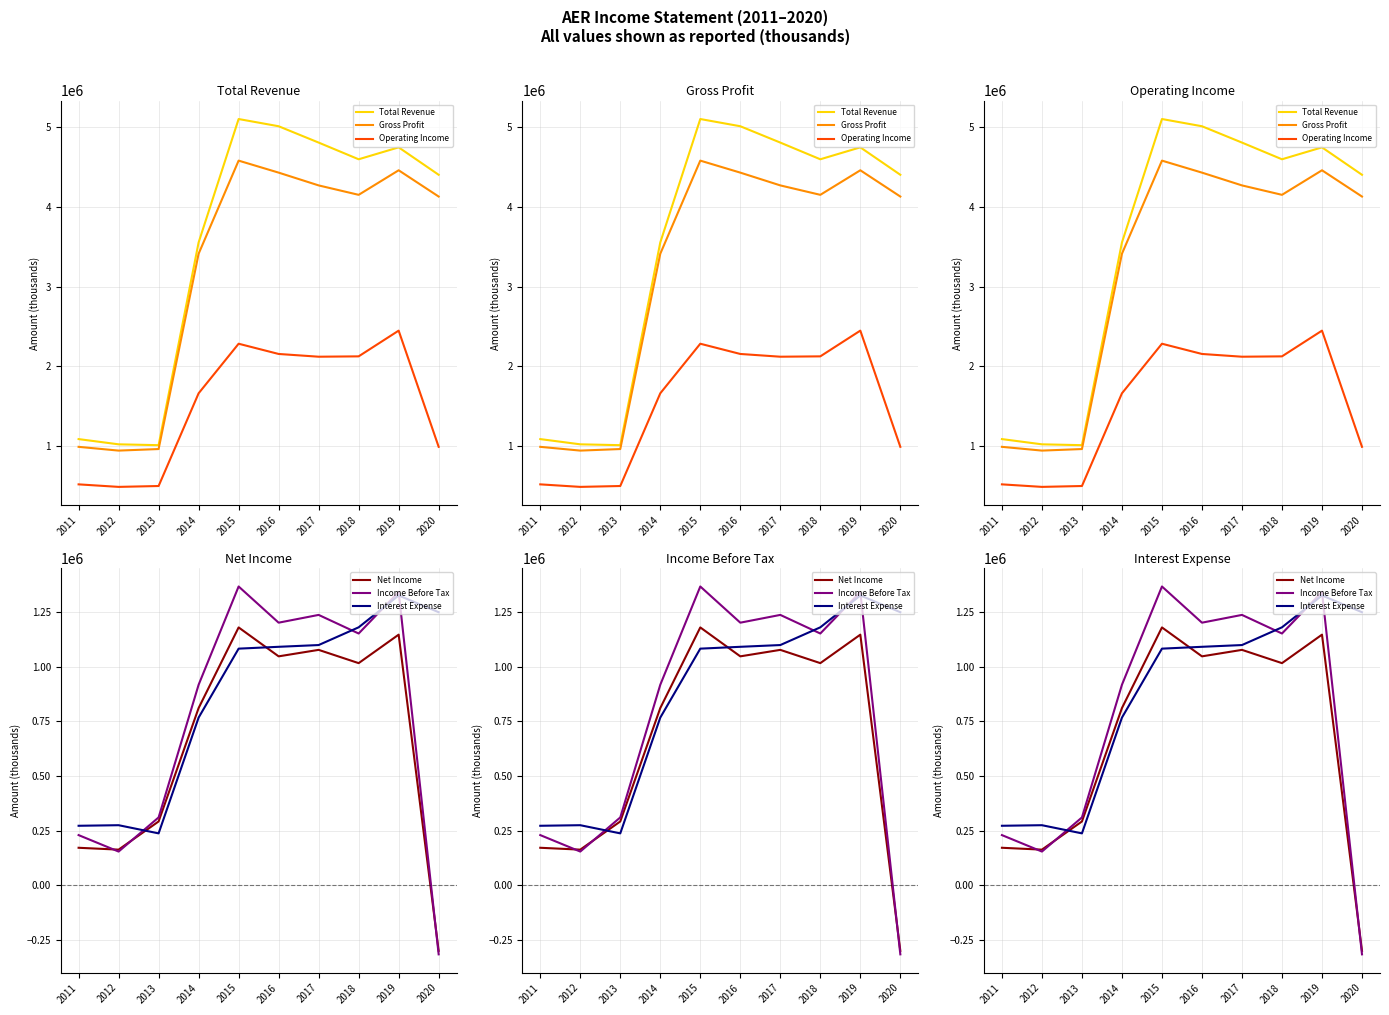

What is the sum of the Total Revenue values at 2012 and 2011?

2103500